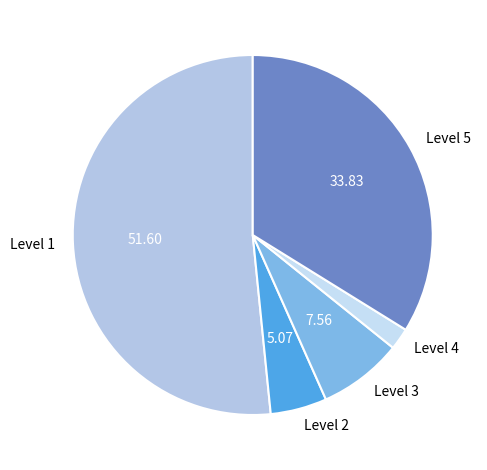

Is the sum of Level 2 and Level 3 greater than half?

No